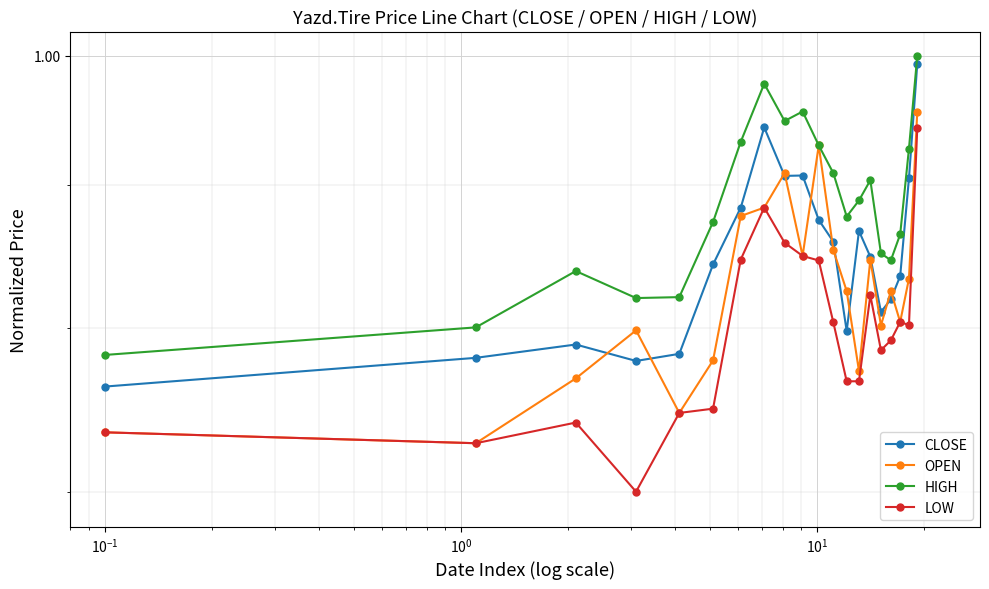

How many series are shown in this chart?

4